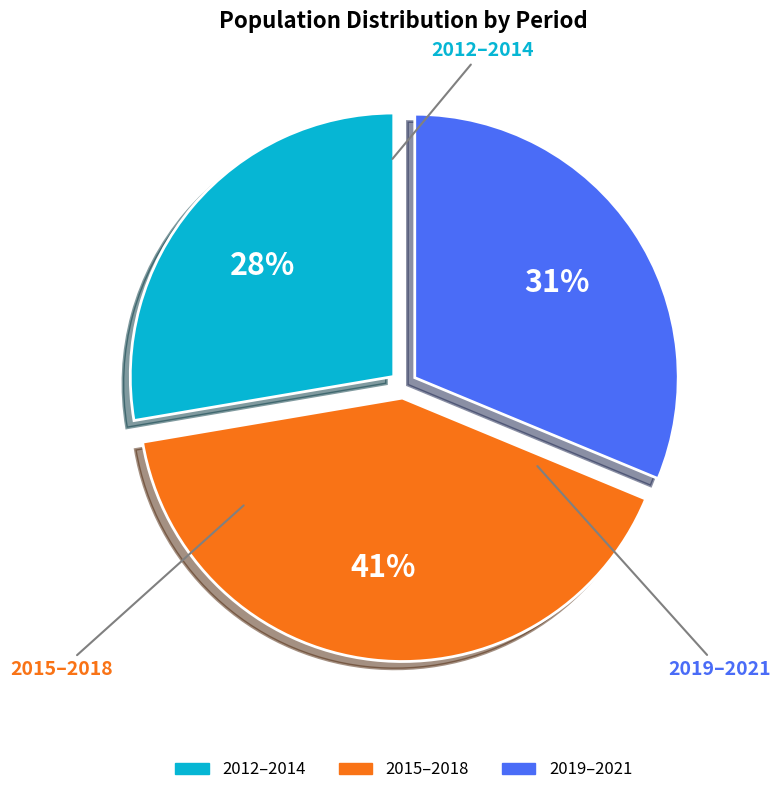

Does any single category account for the majority?

No